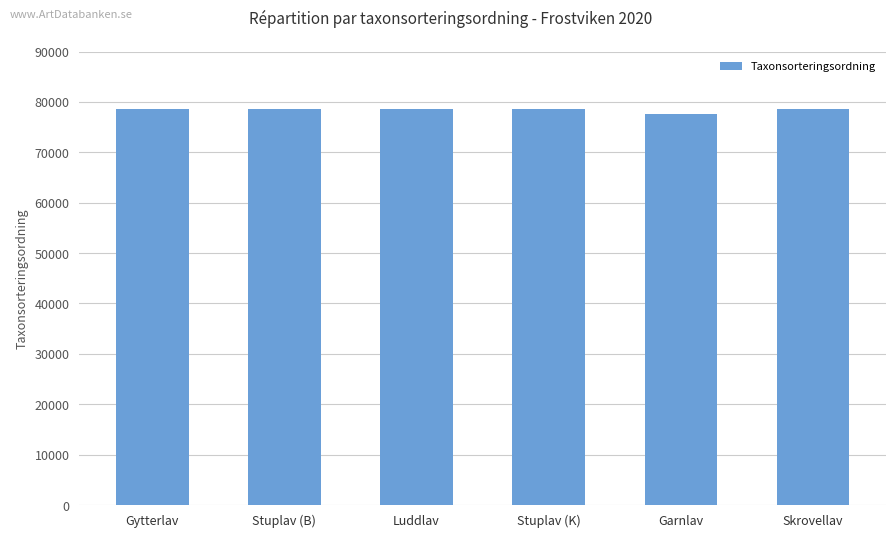

What is the difference between the values at Skrovellav and Garnlav?

1064